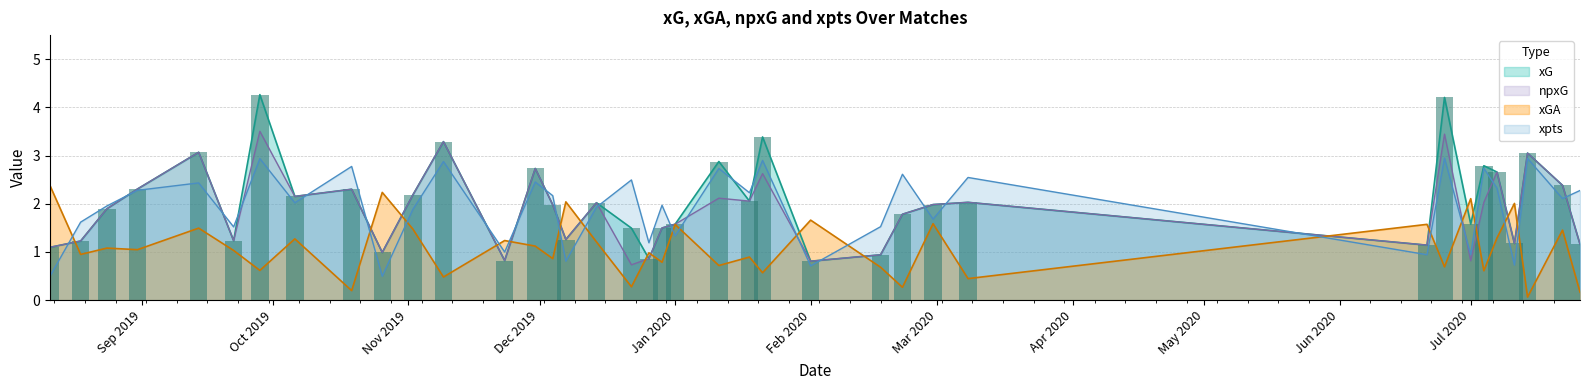

The value of xpts at 2020-06-25 is 1.6. True or false?

False